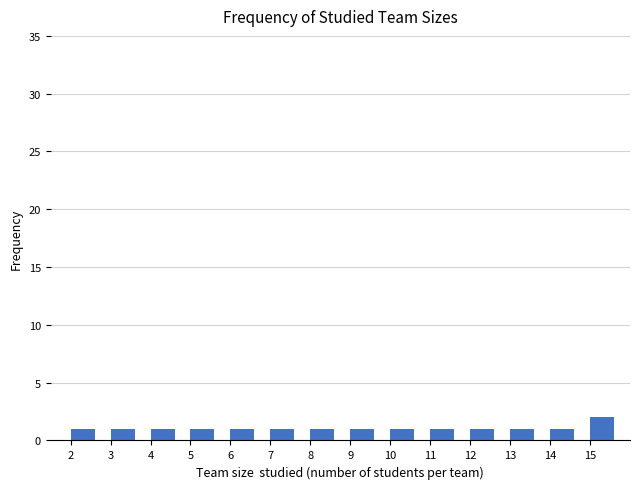

Reading left to right, list every bar in this chart as the range it spans on the x-axis followed by its height. The values are not printed on the chart, so give them approximately, as read against the axis.

2 to 3: 1
3 to 4: 1
4 to 5: 1
5 to 6: 1
6 to 7: 1
7 to 8: 1
8 to 9: 1
9 to 10: 1
10 to 11: 1
11 to 12: 1
12 to 13: 1
13 to 14: 1
14 to 15: 1
15 to 16: 2